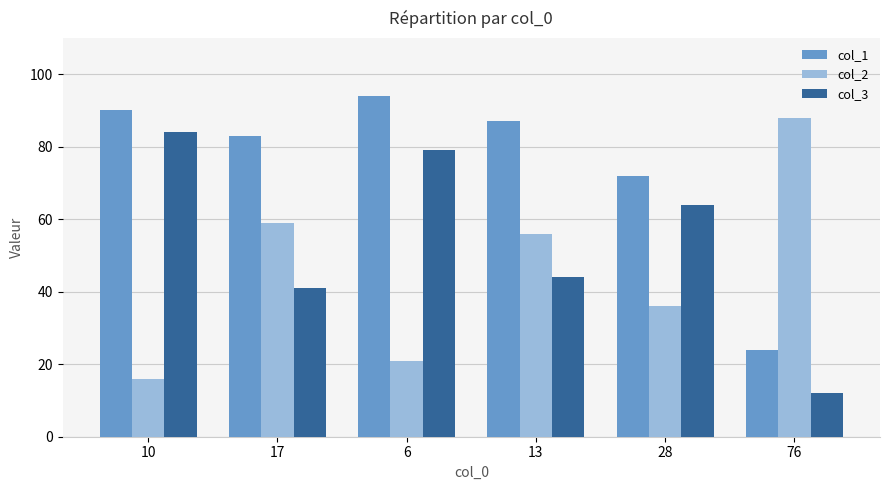

Where does the col_2 series first go above 56?

17